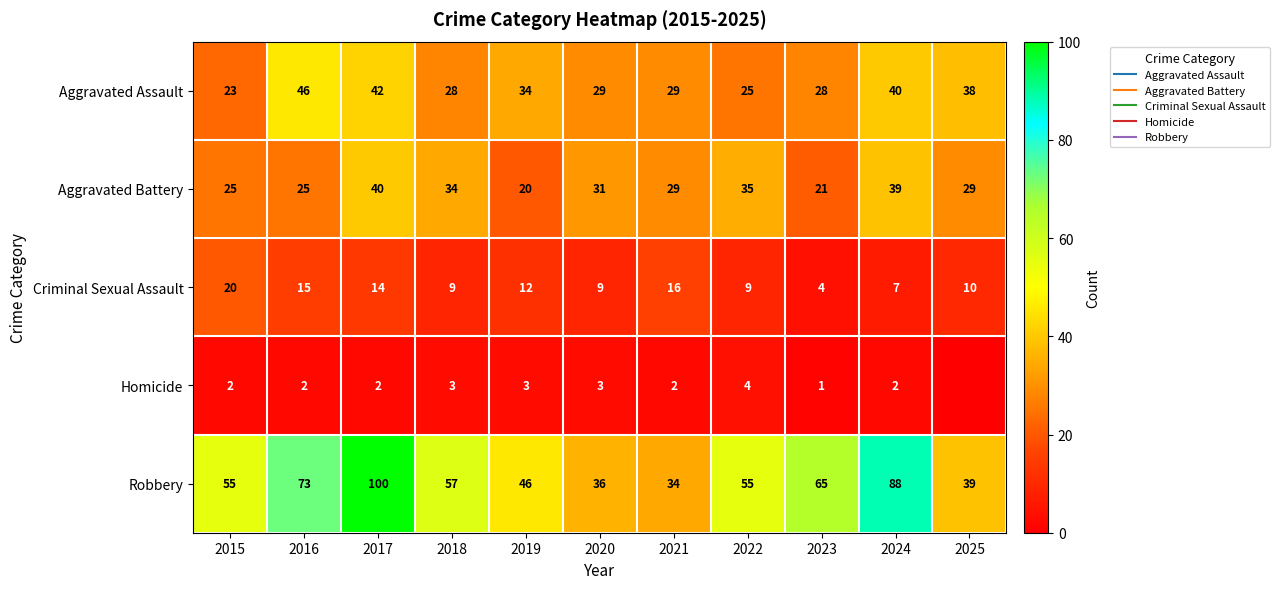

Is it true that Homicide equals 7 at 2022?

False